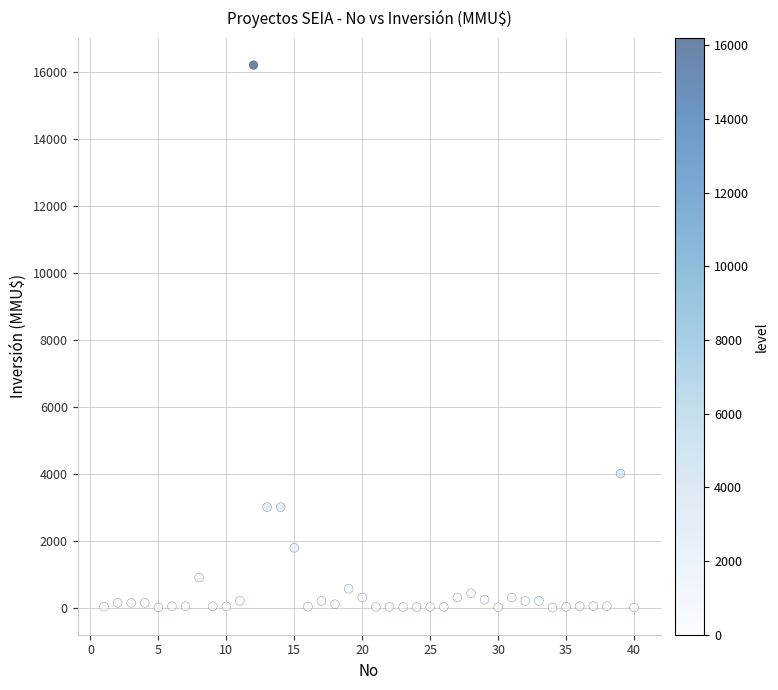

What is the range of Y values (max minus min)?

16200